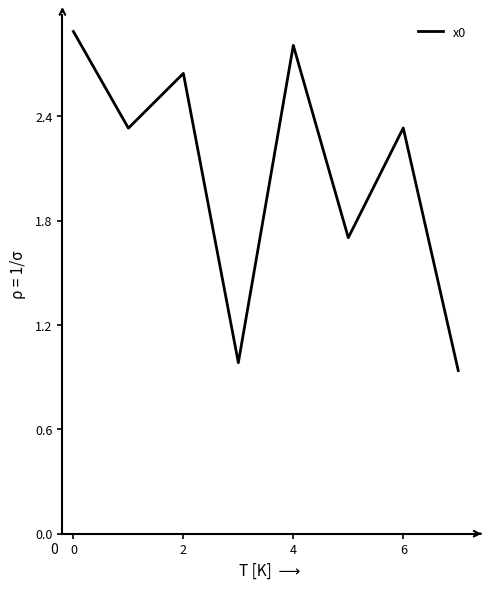

What is the sum of all values?

16.6